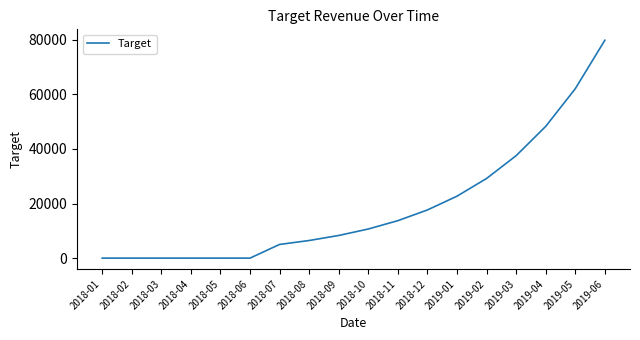

What is the difference between the maximum and minimum values?

79791.4